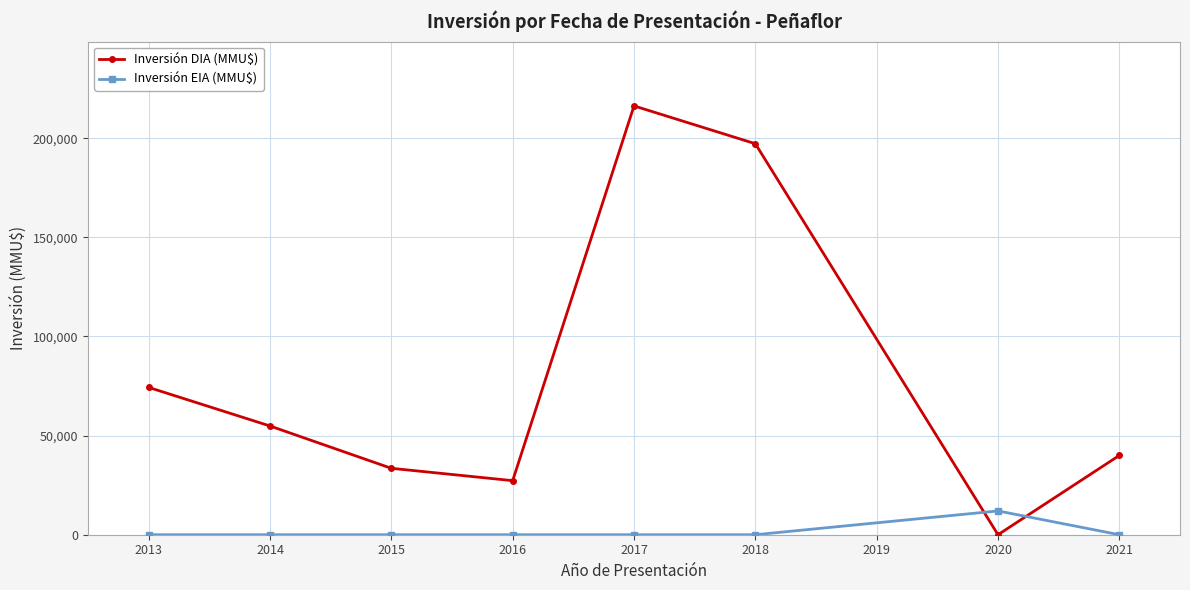

Which series has the widest spread of values?

Inversión DIA (MMU$)